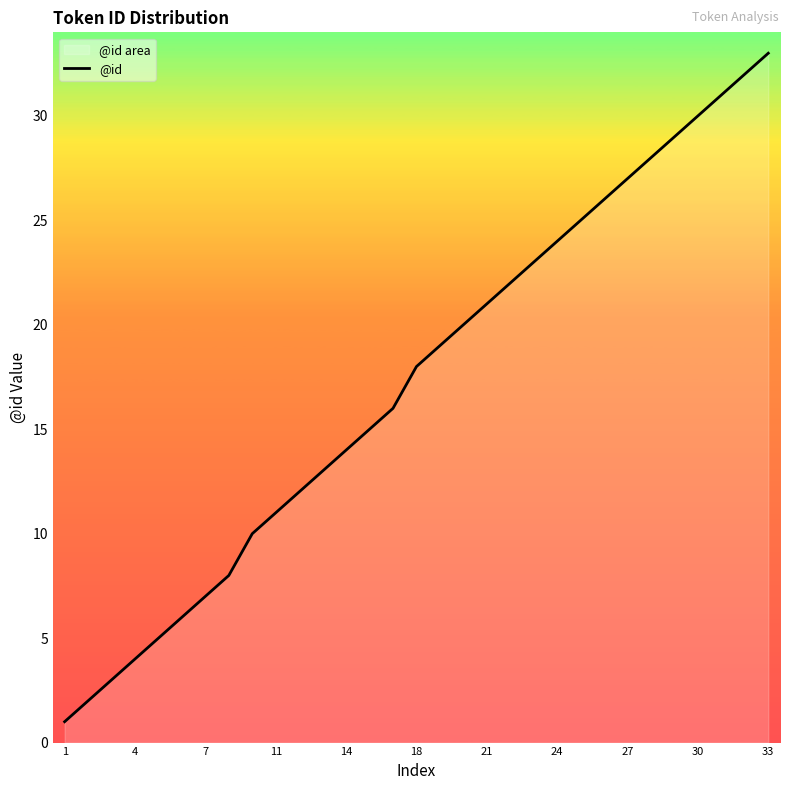

What is the smallest value displayed?

1